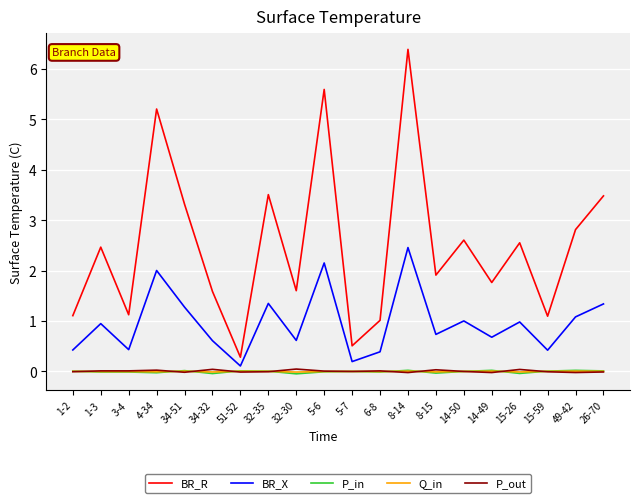

True or false: Q_in and BR_R cross at least once.

False